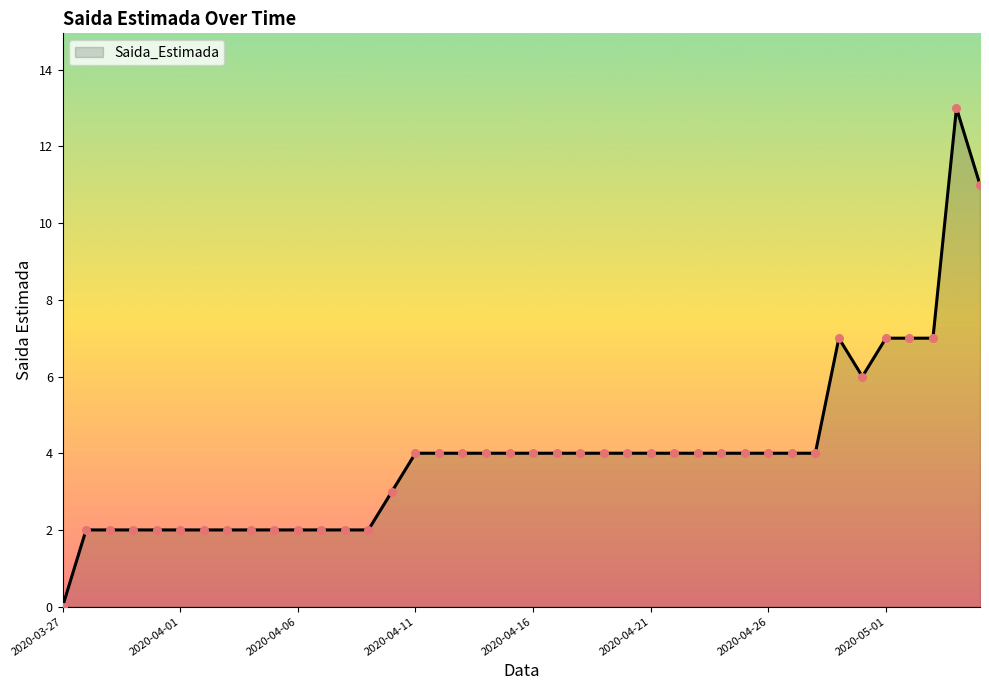

What is the maximum value shown in the chart?

13